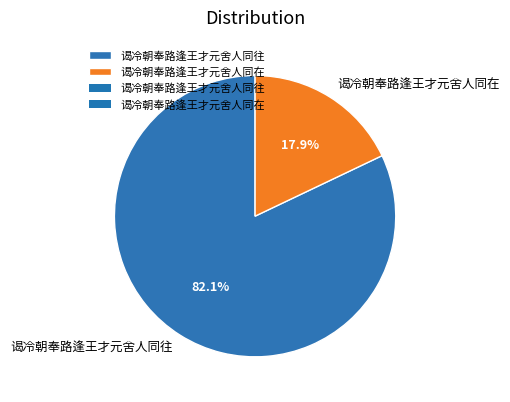

To the nearest percent, what is the average slice percentage?

50%